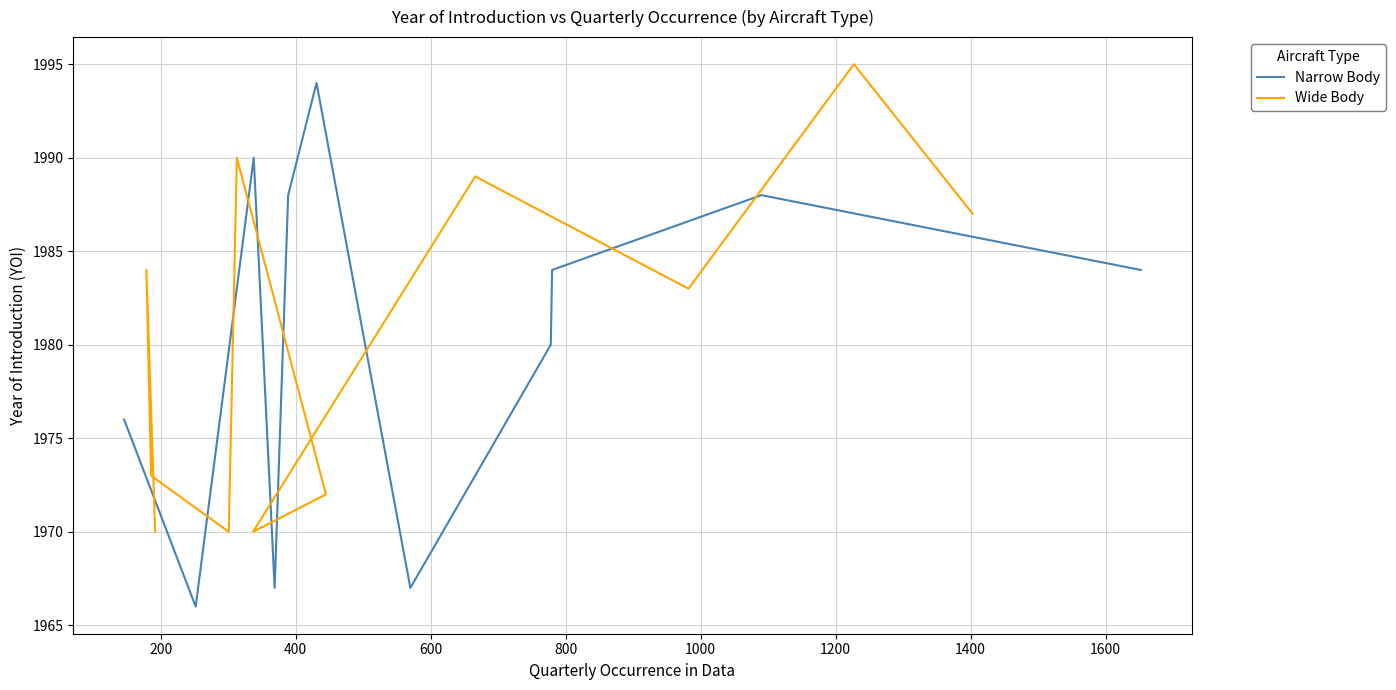

How many lines are shown in the chart?

2